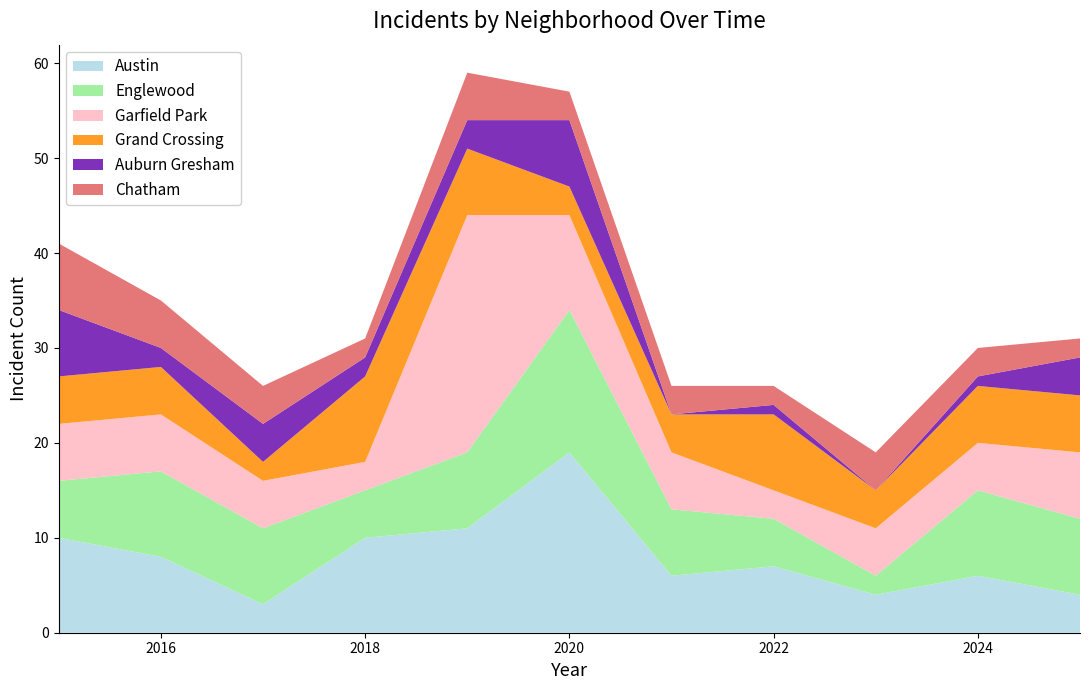

Reading left to right, transcribe all the data shown in this chart.

Austin: 2015=10	2016=8	2017=3	2018=10	2019=11	2020=19	2021=6	2022=7	2023=4	2024=6	2025=4
Englewood: 2015=6	2016=9	2017=8	2018=5	2019=8	2020=15	2021=7	2022=5	2023=2	2024=9	2025=8
Garfield Park: 2015=6	2016=6	2017=5	2018=3	2019=25	2020=10	2021=6	2022=3	2023=5	2024=5	2025=7
Grand Crossing: 2015=5	2016=5	2017=2	2018=9	2019=7	2020=3	2021=4	2022=8	2023=4	2024=6	2025=6
Auburn Gresham: 2015=7	2016=2	2017=4	2018=2	2019=3	2020=7	2021=0	2022=1	2023=0	2024=1	2025=4
Chatham: 2015=7	2016=5	2017=4	2018=2	2019=5	2020=3	2021=3	2022=2	2023=4	2024=3	2025=2